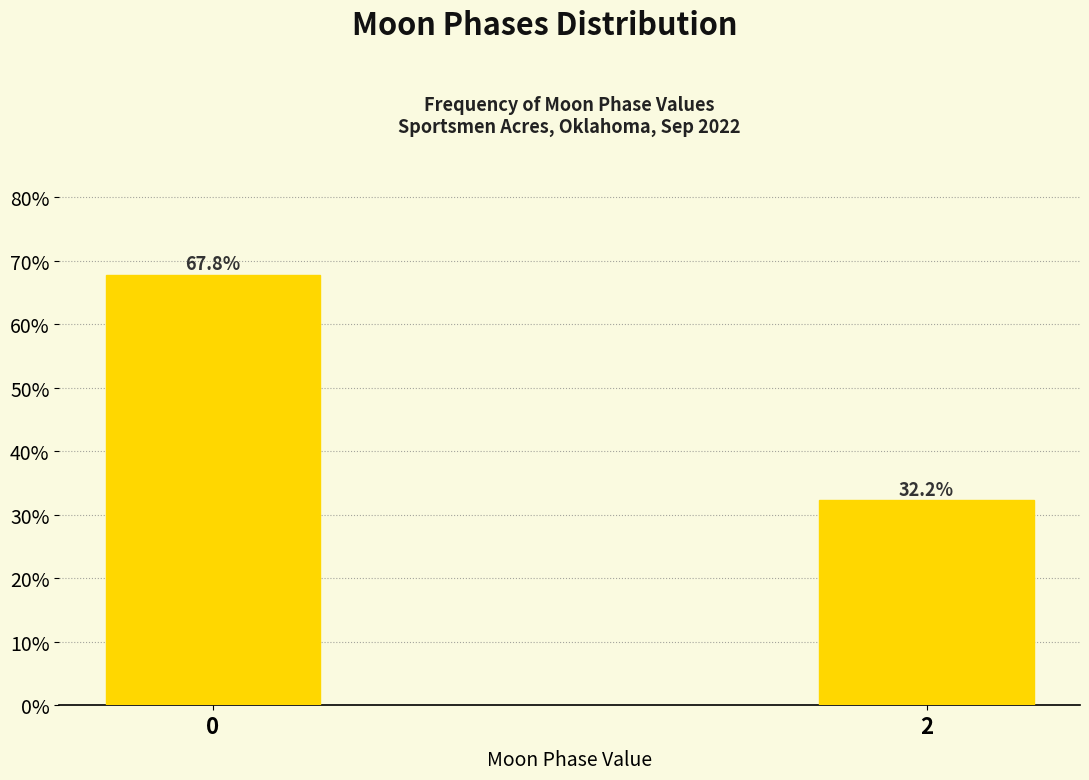

Does the chart contain any negative values?

No